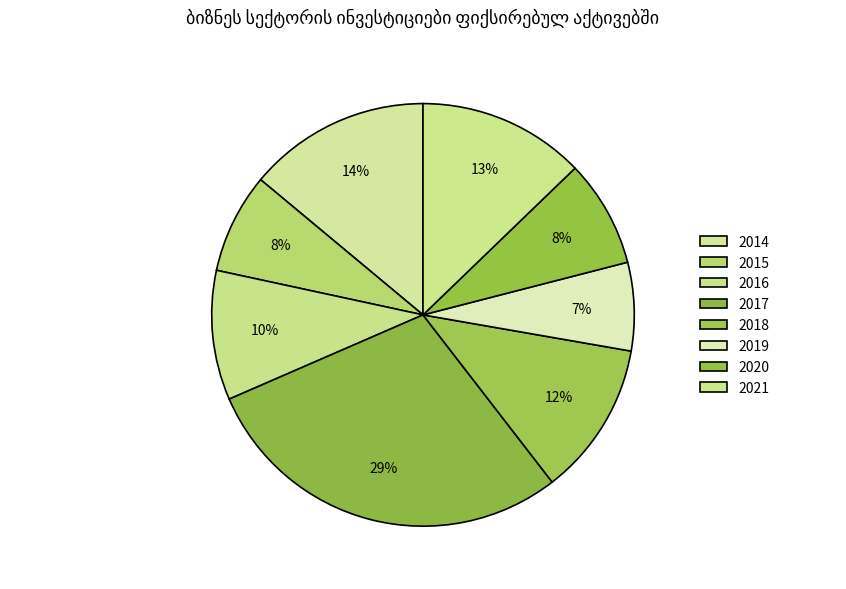

How many slices are in this pie chart?

8